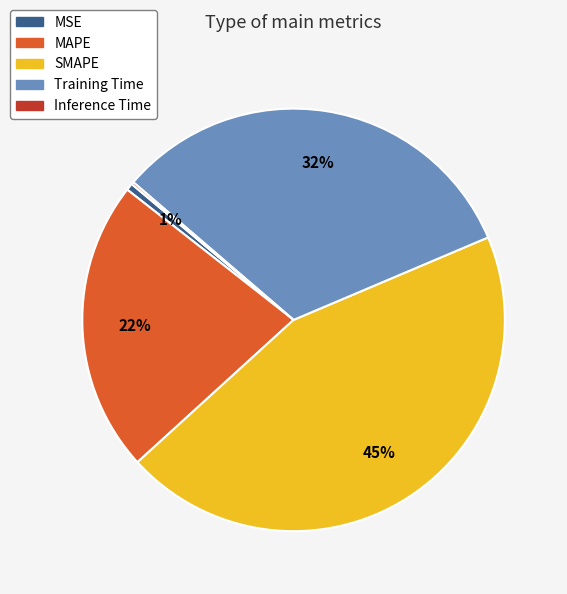

Between MAPE and SMAPE, which is larger?

SMAPE